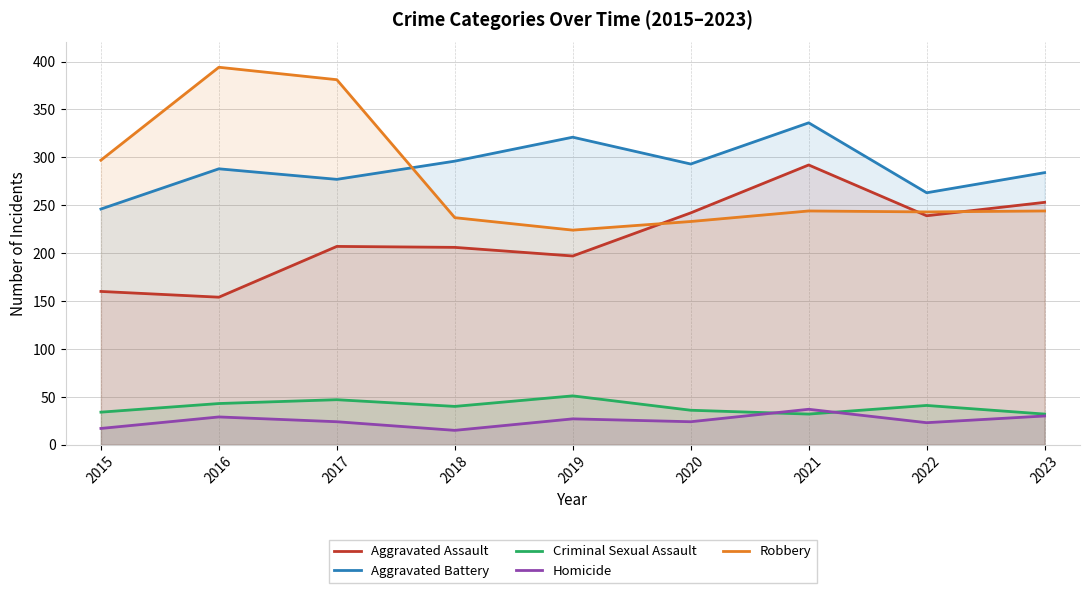

True or false: Criminal Sexual Assault has more than 1 interior local peaks.

True